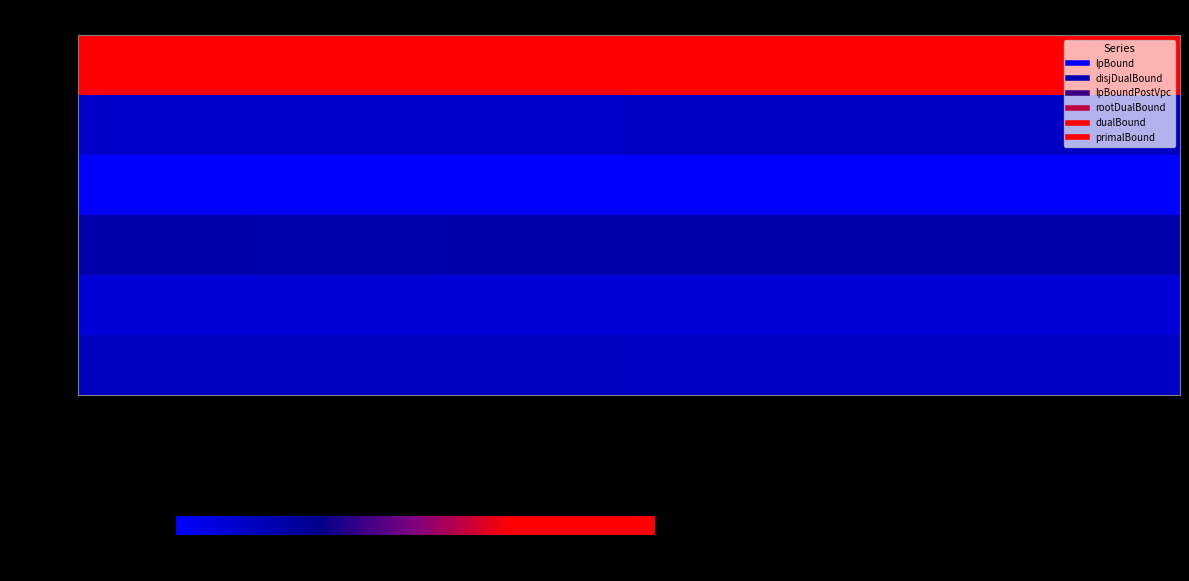

Reading left to right, transcribe all the data shown in this chart.

inst_0: lpBound=1.0	disjDualBound=1.0	lpBoundPostVpc=1.0	rootDualBound=1.0	dualBound=1.0	primalBound=1.0
inst_1: lpBound=0.1	disjDualBound=0.1	lpBoundPostVpc=0.1	rootDualBound=0.2	dualBound=0.1	primalBound=0.1
inst_2: lpBound=0.0	disjDualBound=0.0	lpBoundPostVpc=0.0	rootDualBound=0.0	dualBound=0.0	primalBound=0.0
inst_3: lpBound=0.2	disjDualBound=0.2	lpBoundPostVpc=0.2	rootDualBound=0.2	dualBound=0.2	primalBound=0.2
inst_4: lpBound=0.1	disjDualBound=0.1	lpBoundPostVpc=0.1	rootDualBound=0.1	dualBound=0.1	primalBound=0.1
inst_5: lpBound=0.2	disjDualBound=0.2	lpBoundPostVpc=0.2	rootDualBound=0.2	dualBound=0.2	primalBound=0.2